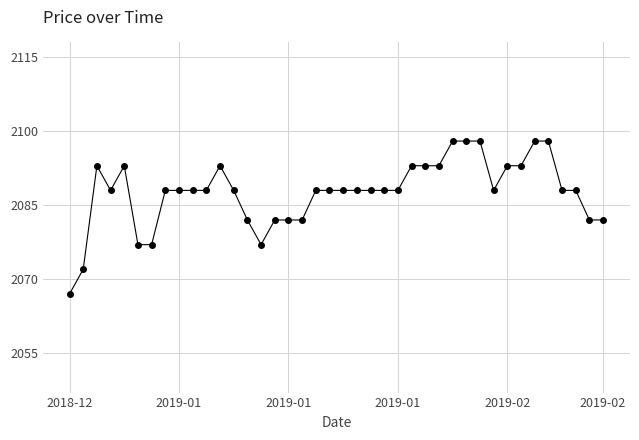

True or false: the data has more than 1 interior local peaks.

True